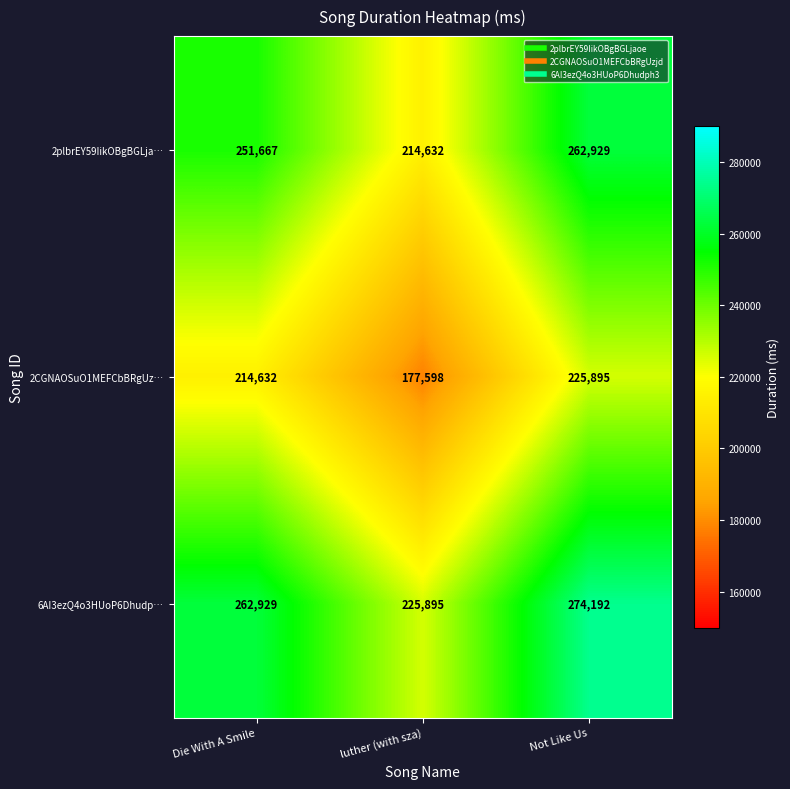

What is the maximum value shown in the chart?

274192